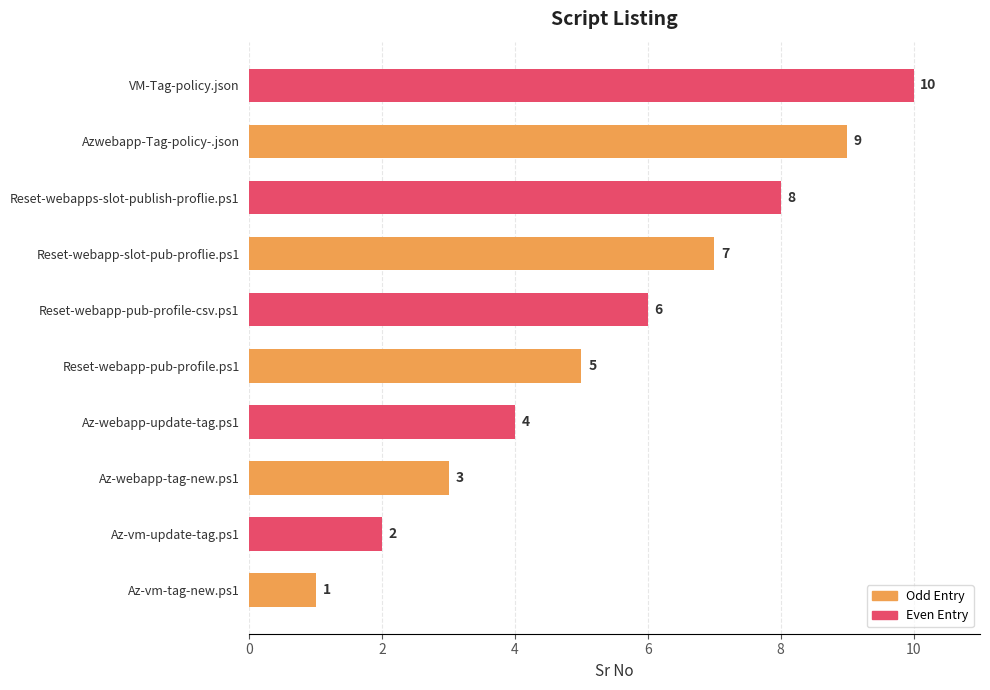

How many categories are shown in the chart?

10